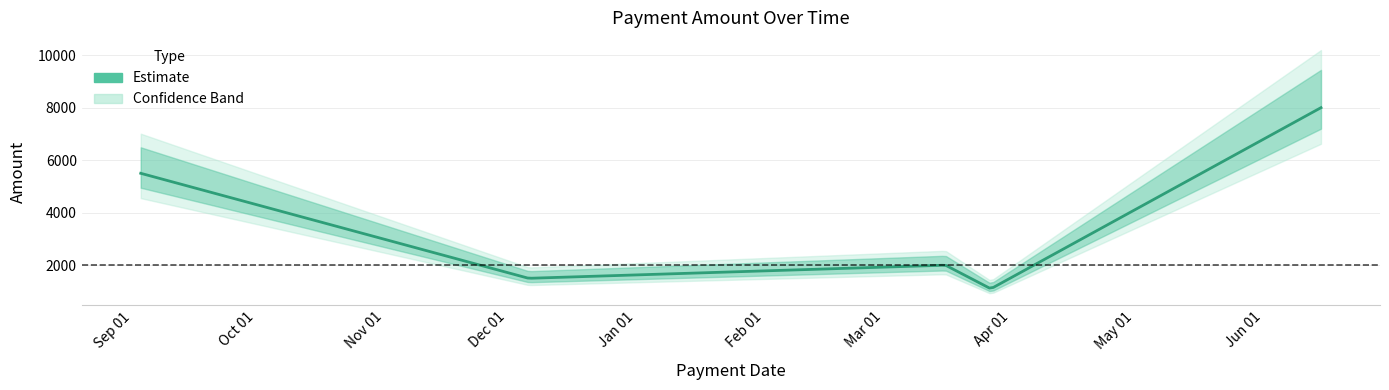

What is the sum of all values?

18100